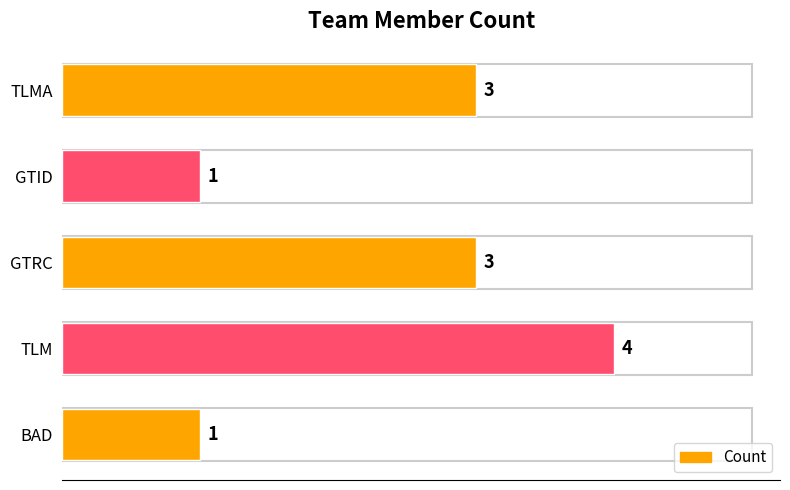

Approximately how many times larger is the value at GTRC compared to TLM?

0.8